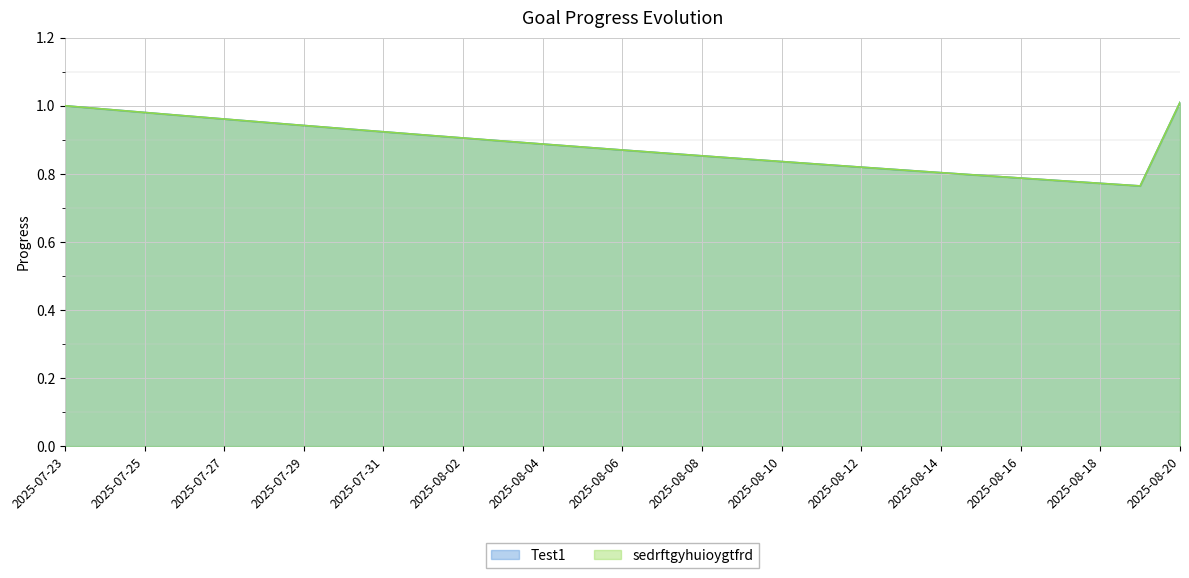

Where is Test1 nearest to the value 0?

2025-08-19